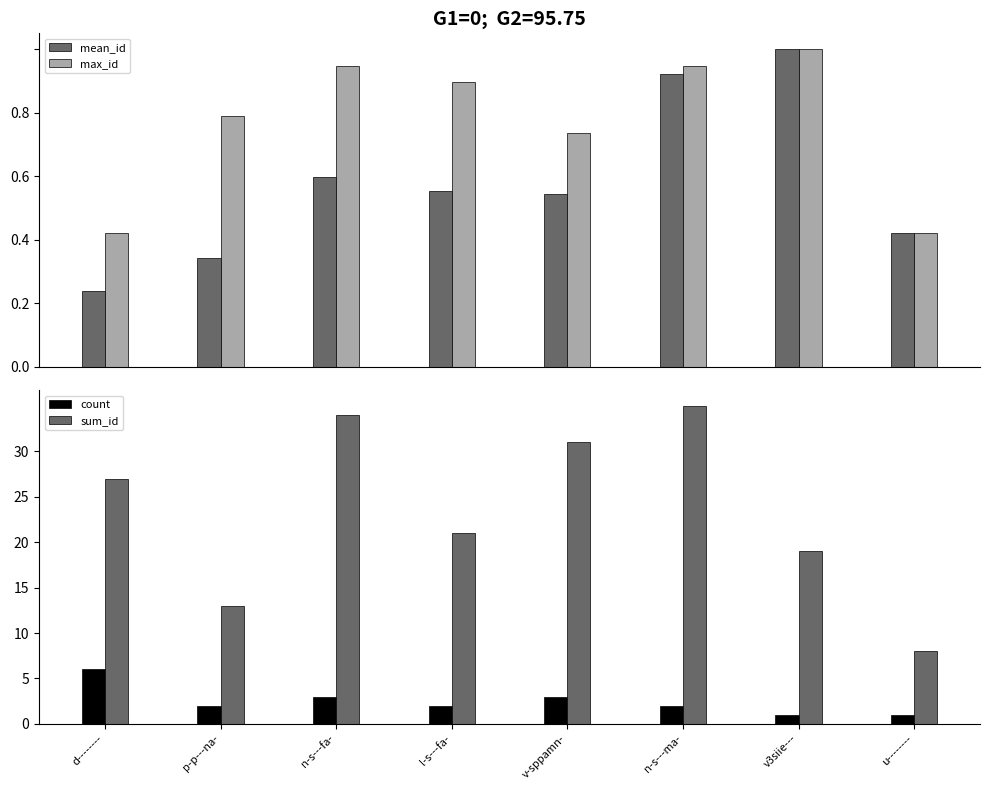

At which label is mean_id closest to 0?

d--------